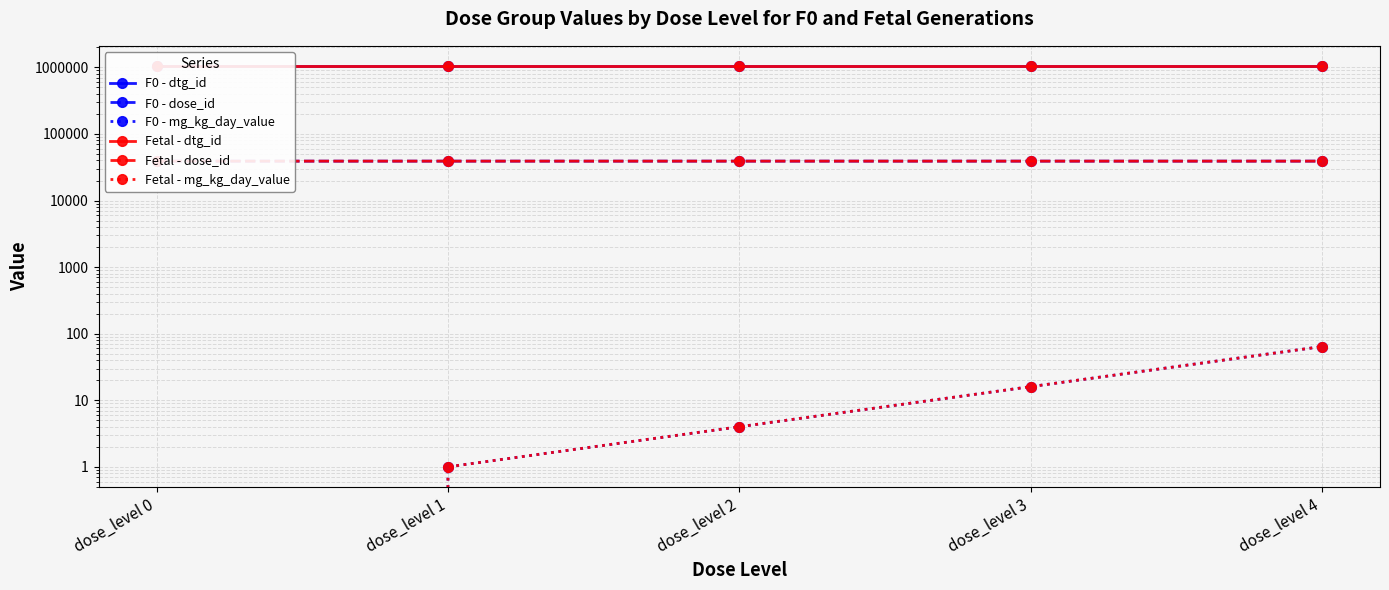

What is the sum of the F0 - dose_id values at dose_level 1 and dose_level 0?

78227